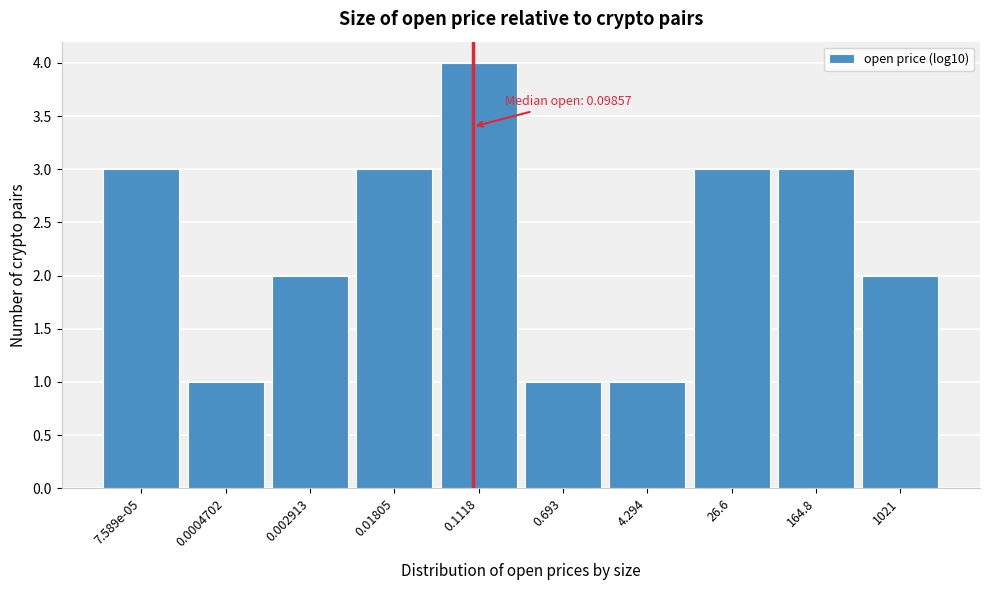

Reading left to right, extract all data points from this chart.

7.589e-05=3	0.0004702=1	0.002913=2	0.01805=3	0.1118=4	0.693=1	4.294=1	26.6=3	164.8=3	1021=2